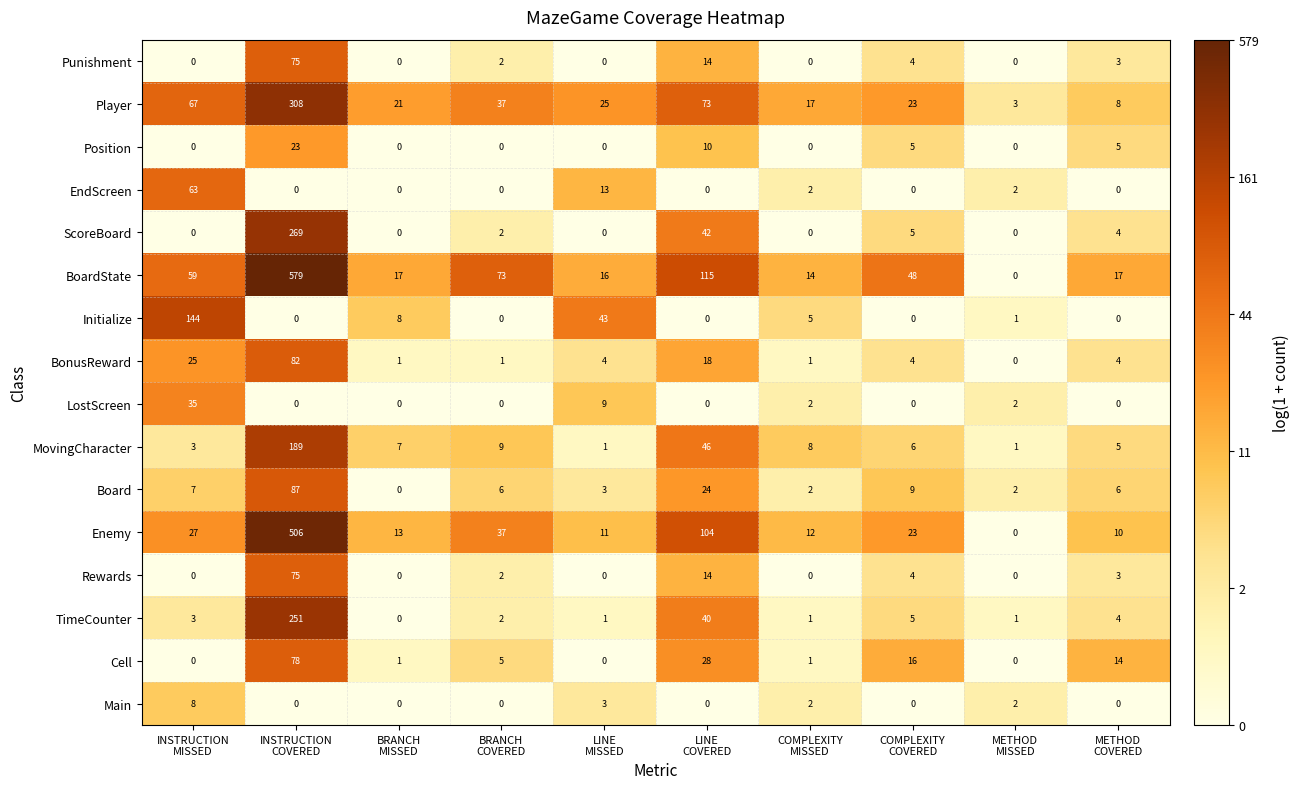

What is the highest value of the Player series?

308